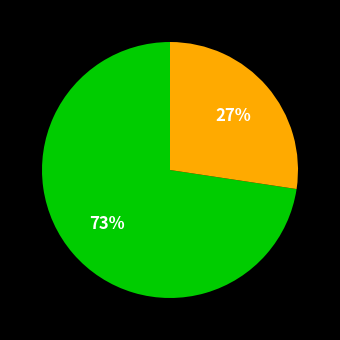

Is there any slice that represents more than half of the pie?

Yes